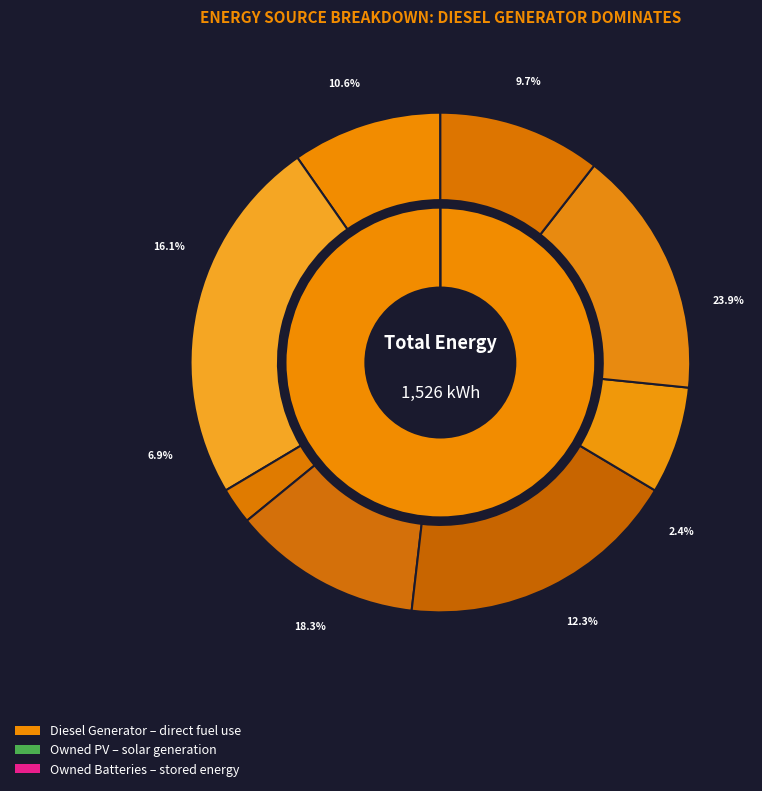

Between Owned Batteries and Owned PV, which is larger?

Owned Batteries